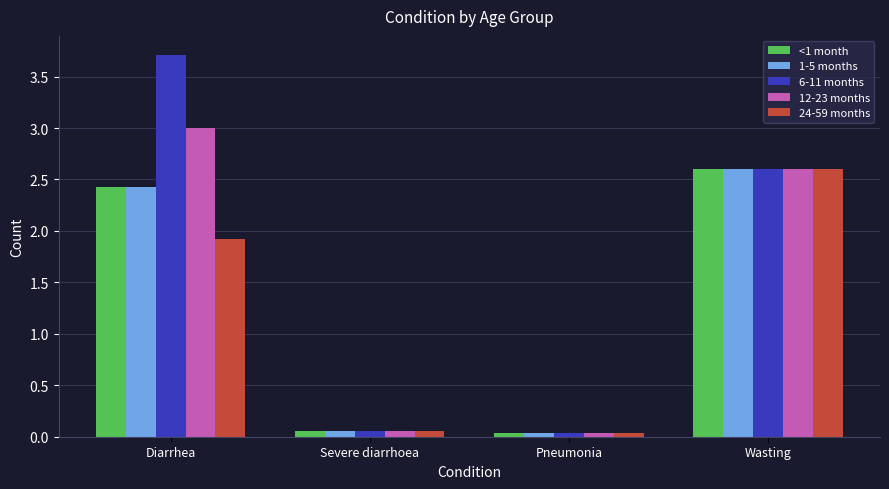

How many values in the 6-11 months series exceed 2?

2